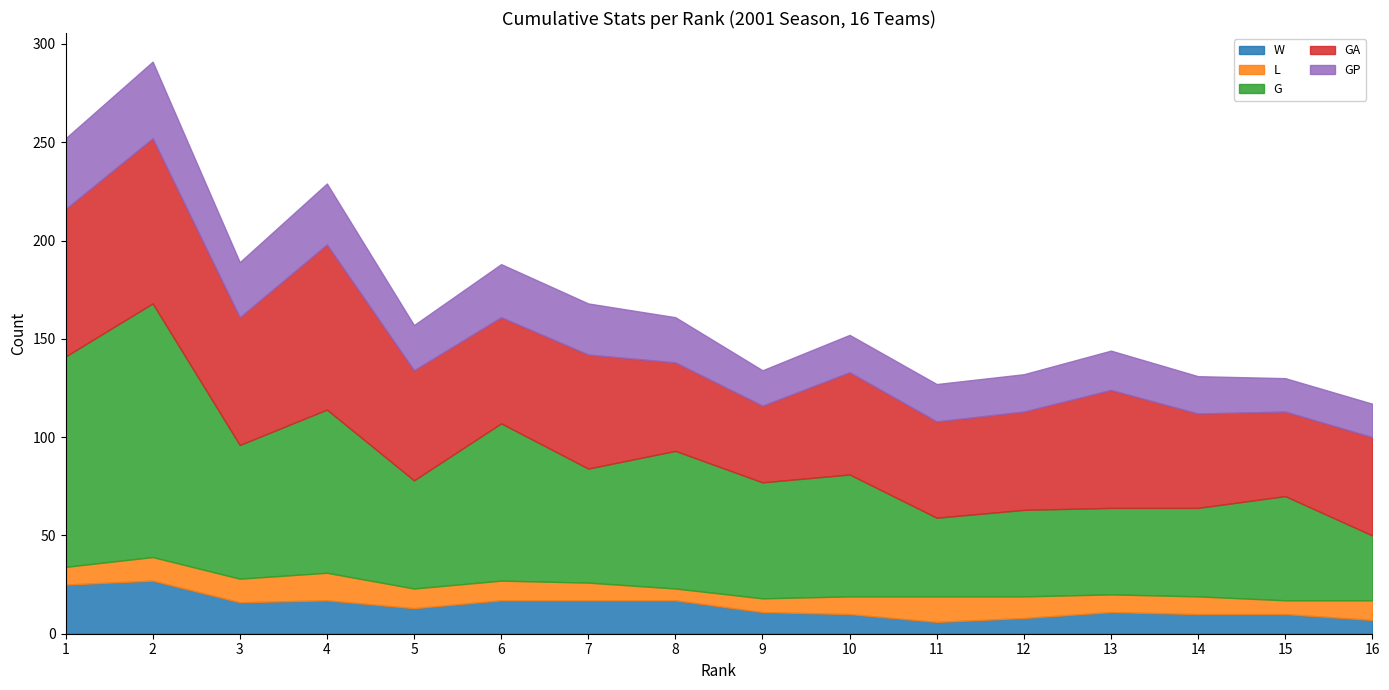

Which series has the largest range (max minus min)?

G